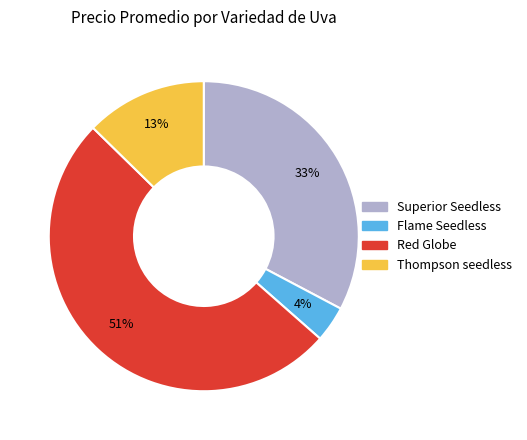

Is there any slice that represents more than half of the pie?

Yes